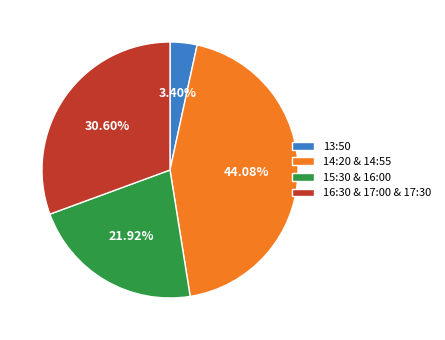

Is there any slice that represents more than half of the pie?

No